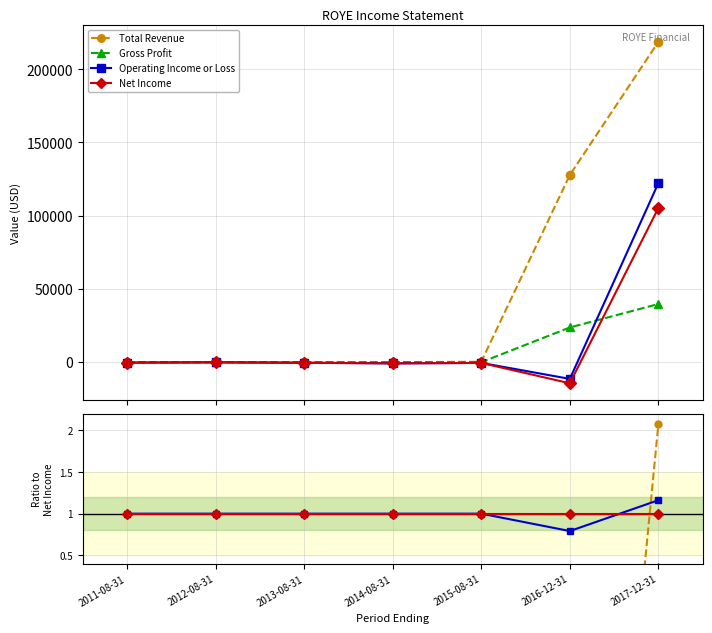

Which label corresponds to the smallest value in the chart?

2016-12-31